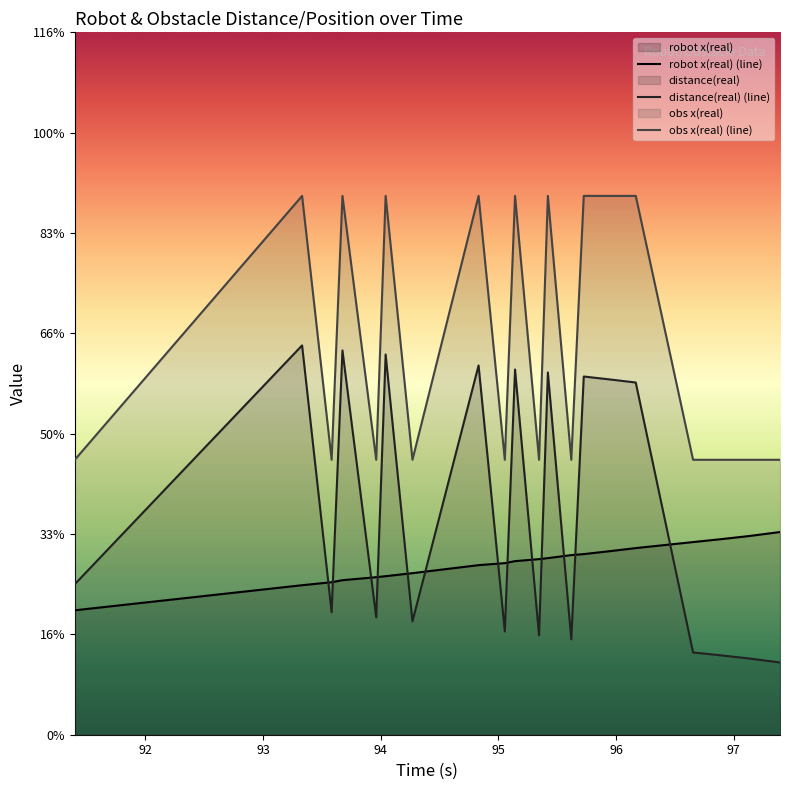

What is the difference between the maximum and minimum values in the obs x(real) (line) series?

2.6